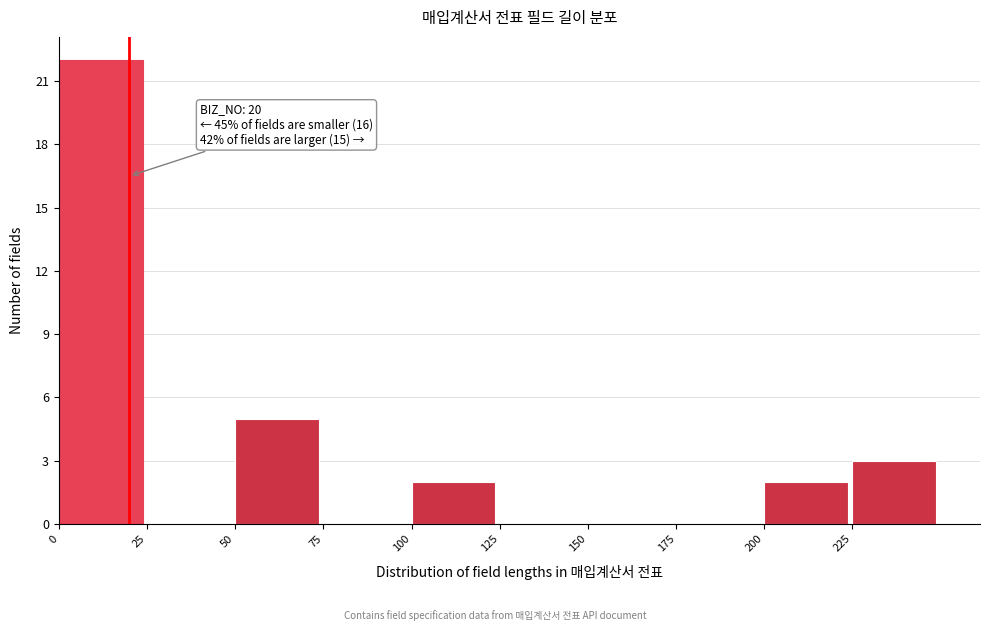

Over which range of the x-axis is the bar tallest?

0 to 25